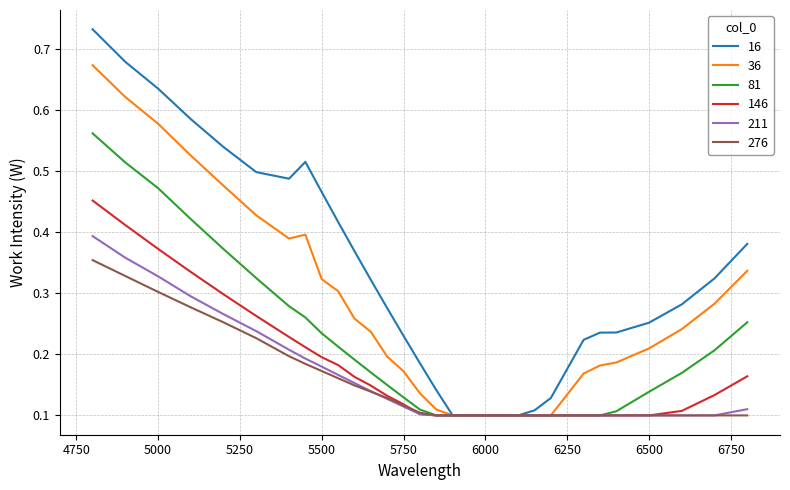

Which series has the largest total across all categories?

16